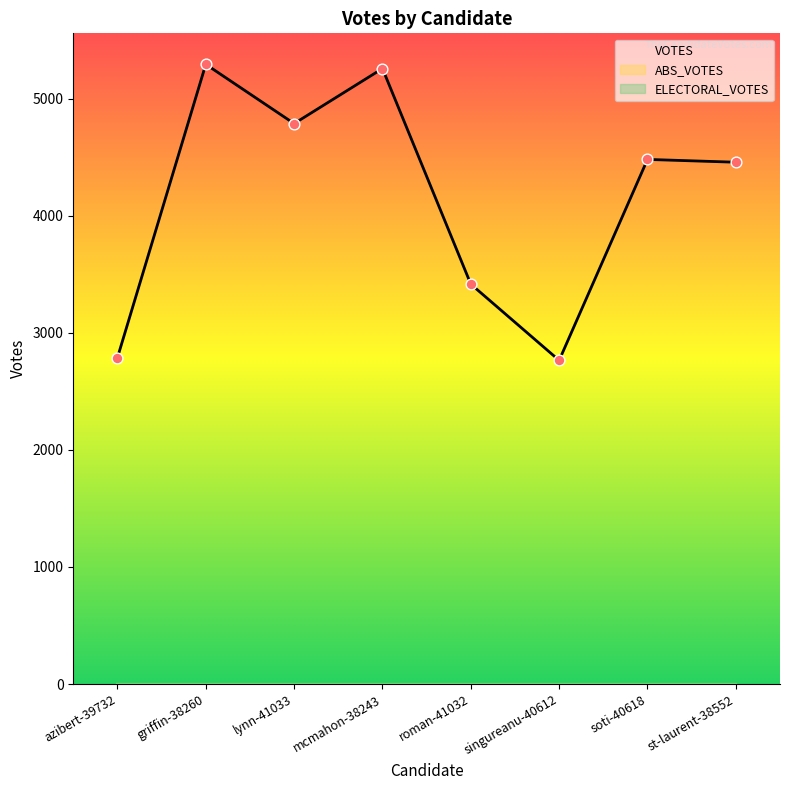

Which series reaches the maximum Y coordinate?

VOTES